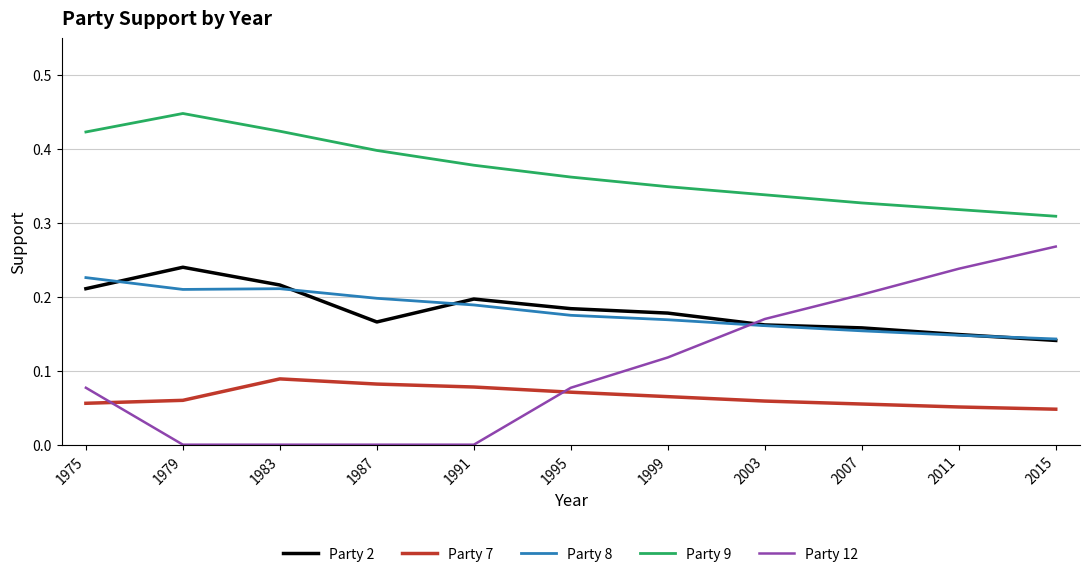

Which series has the largest total across all categories?

Party 9